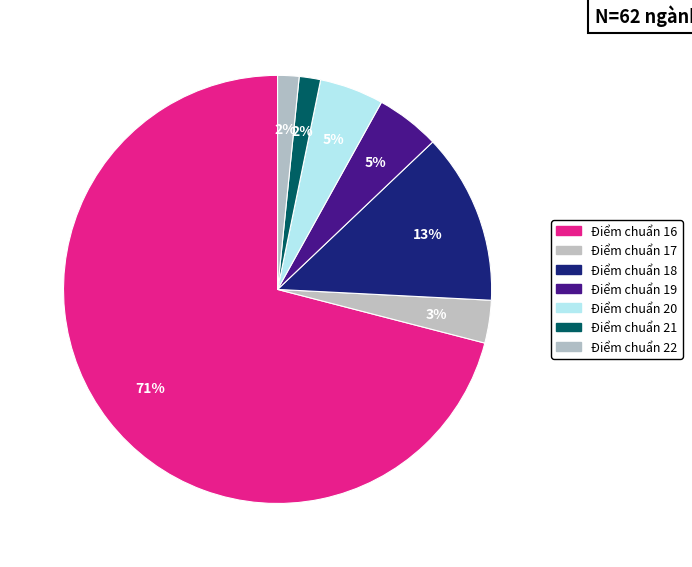

How many slices are in this pie chart?

7